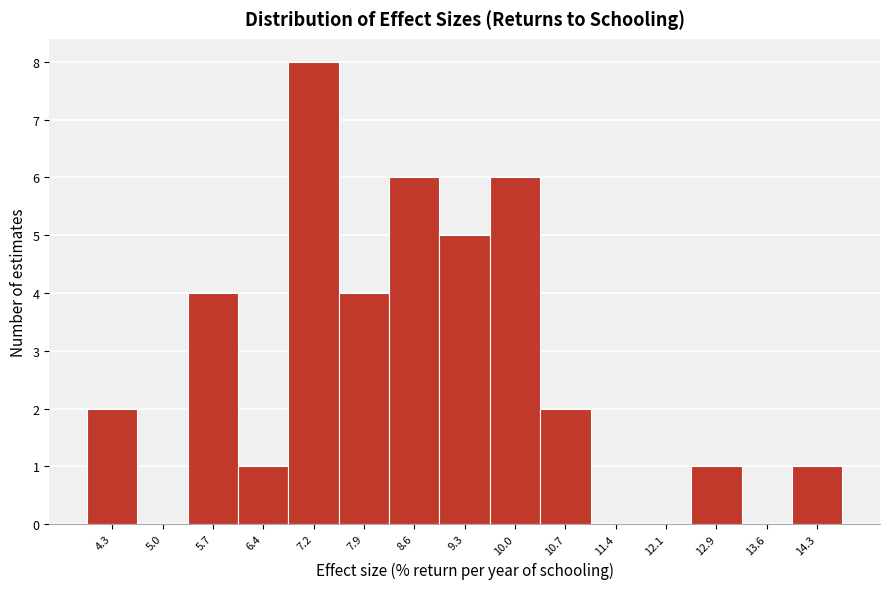

Reading left to right, list all the values displayed in this chart.

4.3=2	5.0=0	5.7=4	6.4=1	7.2=8	7.9=4	8.6=6	9.3=5	10.0=6	10.7=2	11.4=0	12.1=0	12.9=1	13.6=0	14.3=1